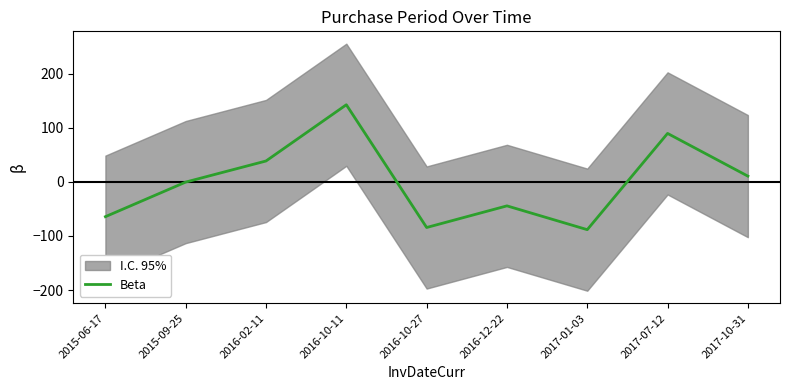

Reading left to right, list all the values displayed in this chart.

-64.3	-0.3	38.7	142.7	-84.3	-44.3	-88.3	89.7	10.7